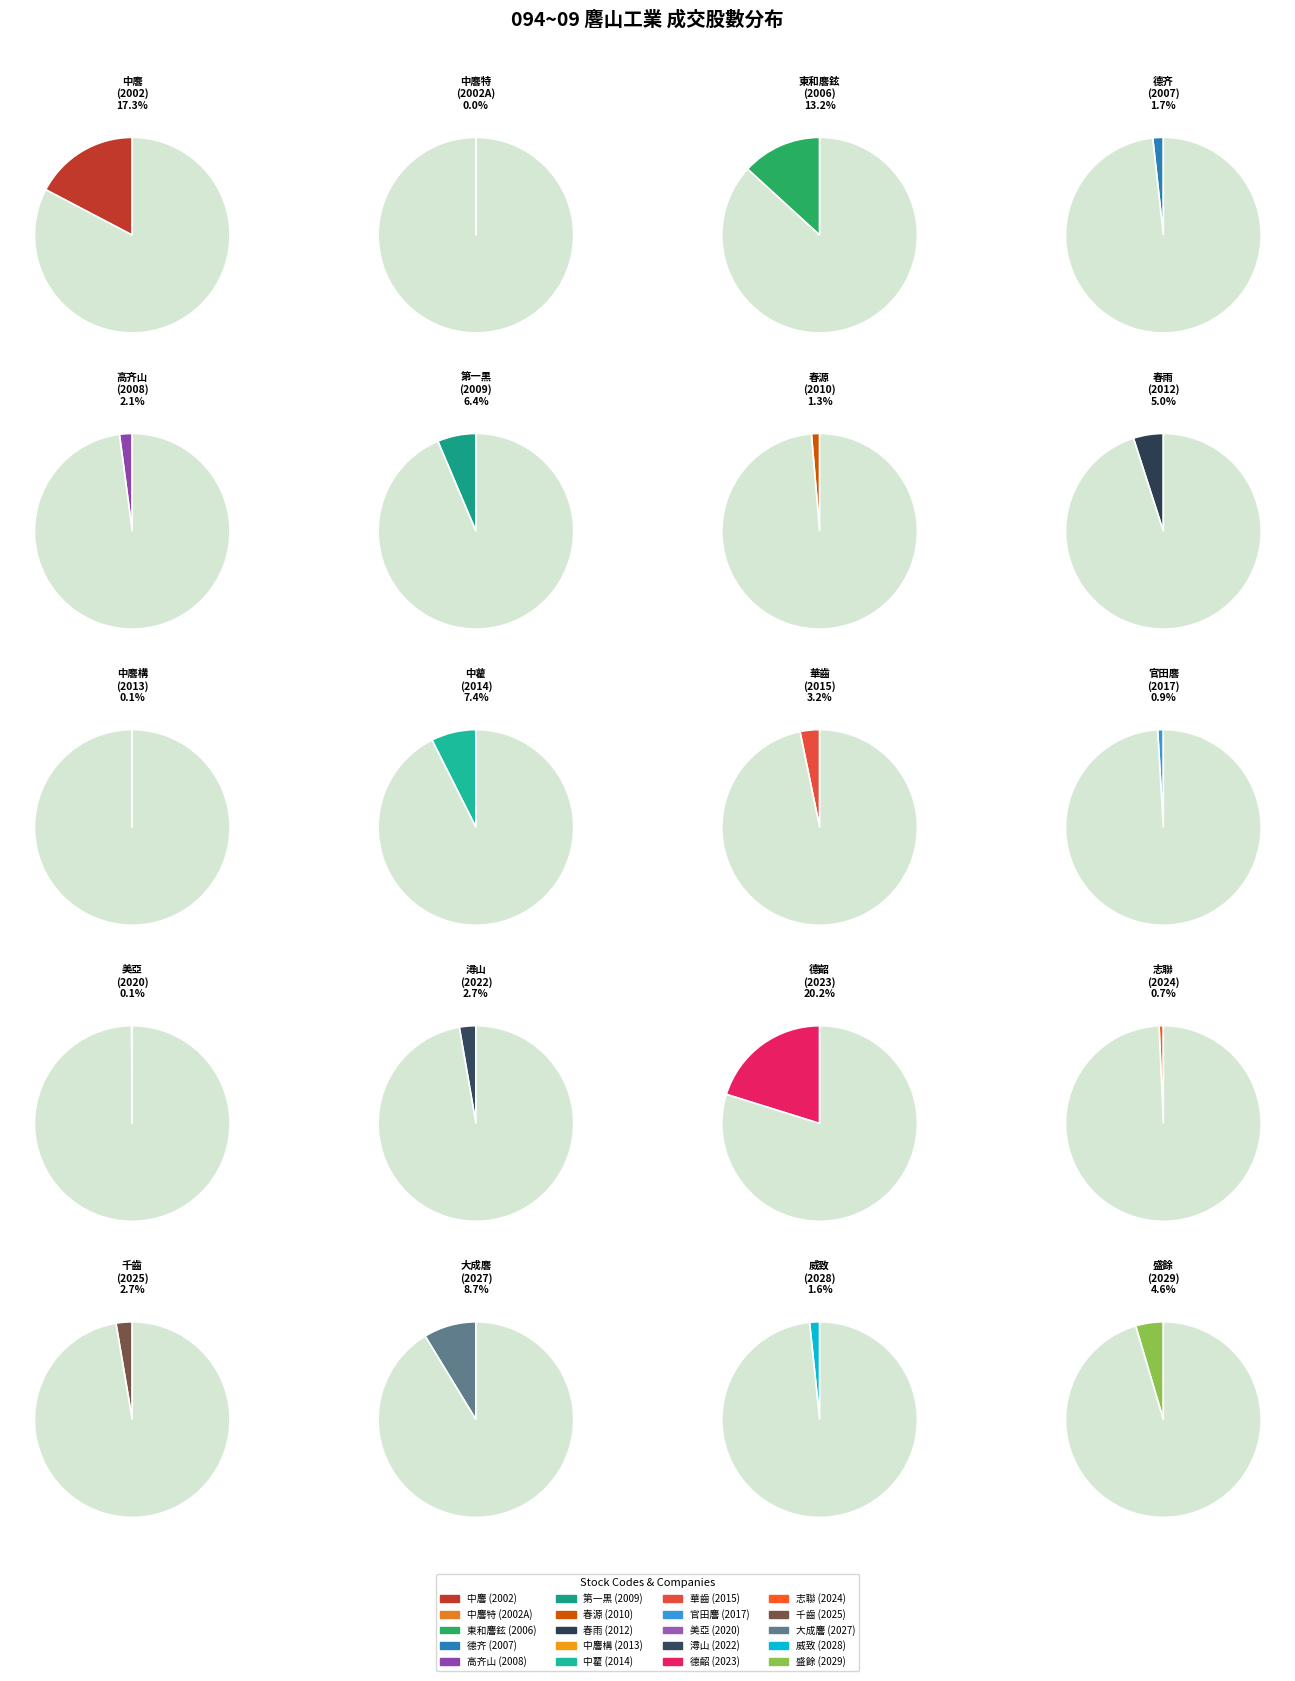

Rank the categories by value from highest to lowest.

2023, 2002, 2006, 2027, 2014, 2009, 2012, 2029, 2015, 2022, 2025, 2008, 2007, 2028, 2010, 2017, 2024, 2020, 2013, 2002A